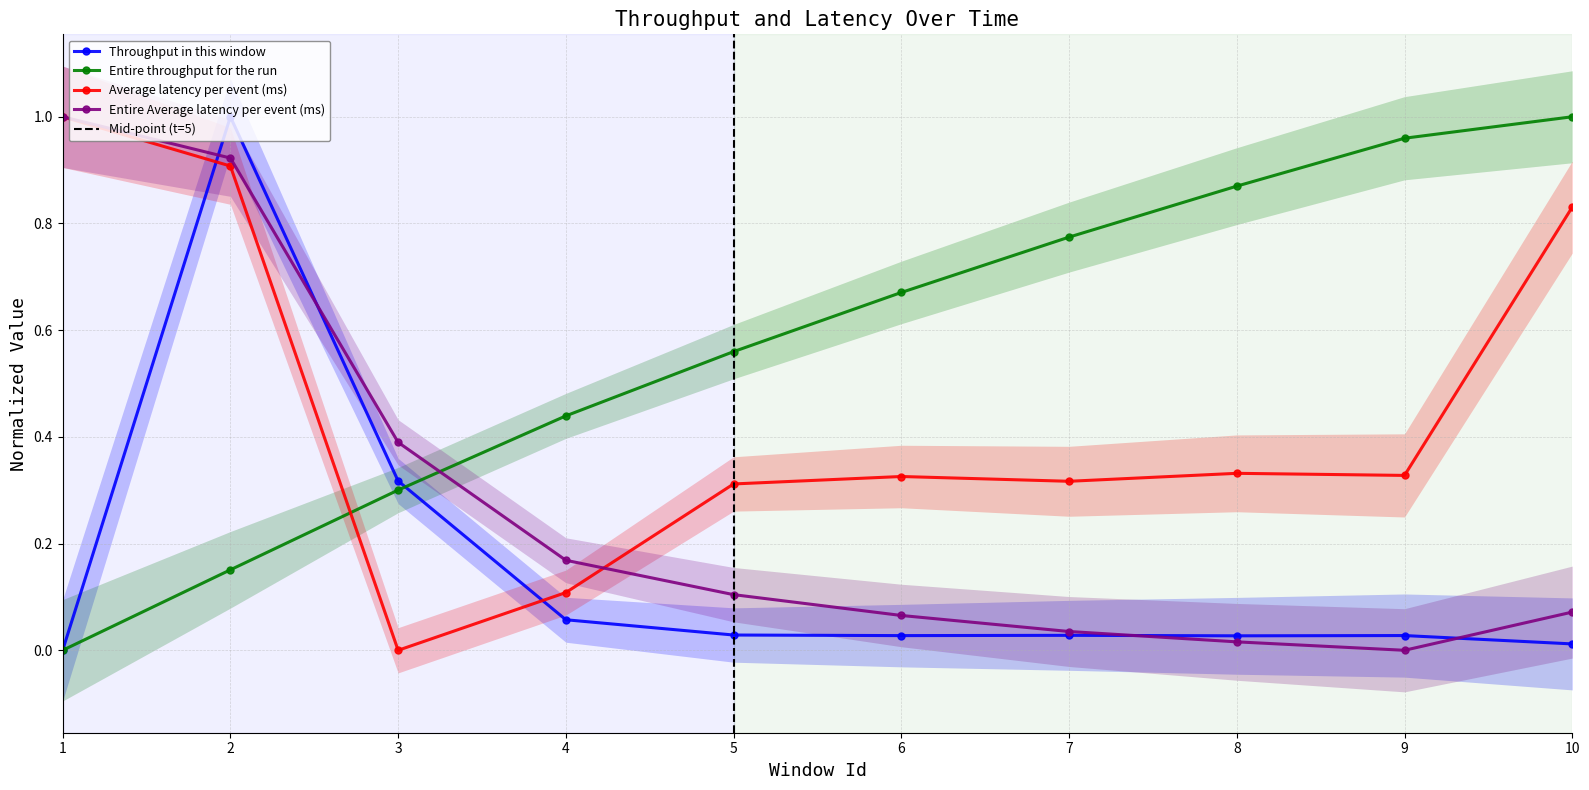

True or false: Throughput in this window has a value of 0.0 at 5.

True